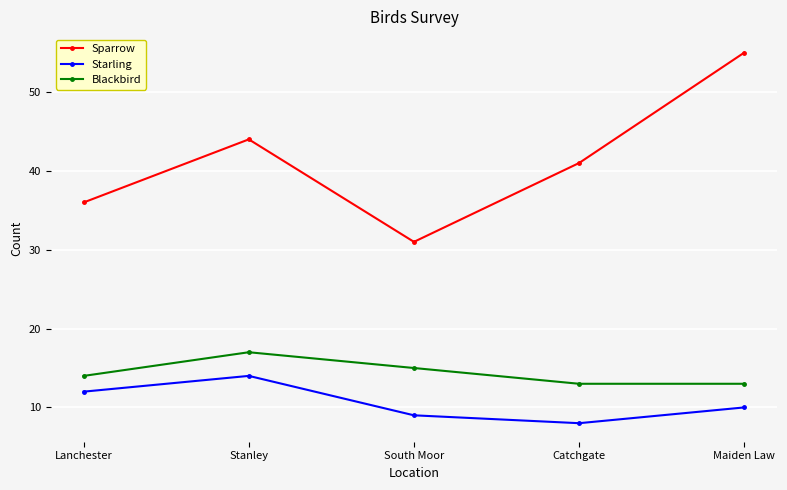

True or false: Blackbird and Sparrow cross at least once.

False